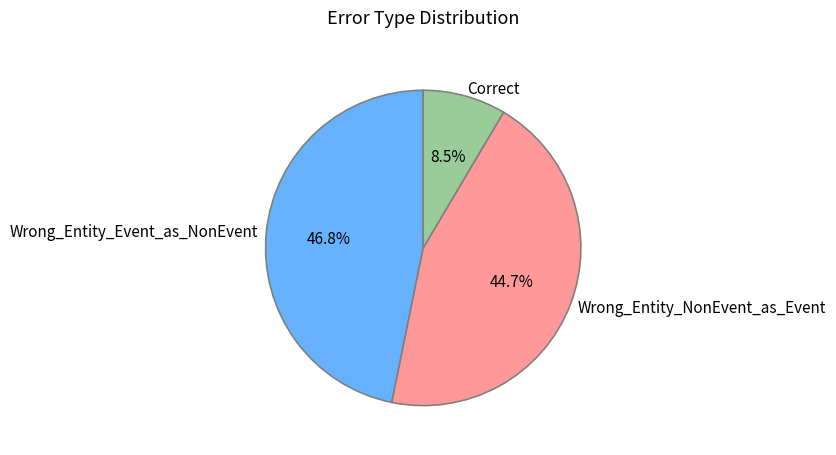

Which category has the biggest portion of the pie?

Wrong_Entity_Event_as_NonEvent